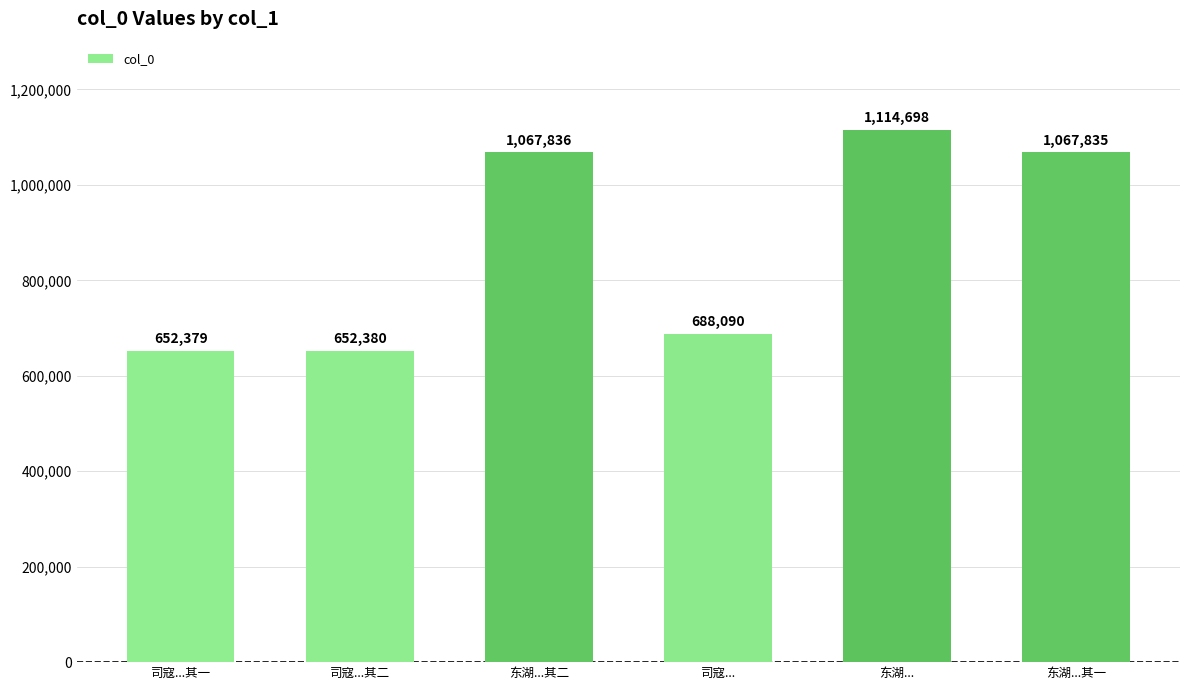

What is the difference between the values at 司寇... and 东湖...其一?

379745